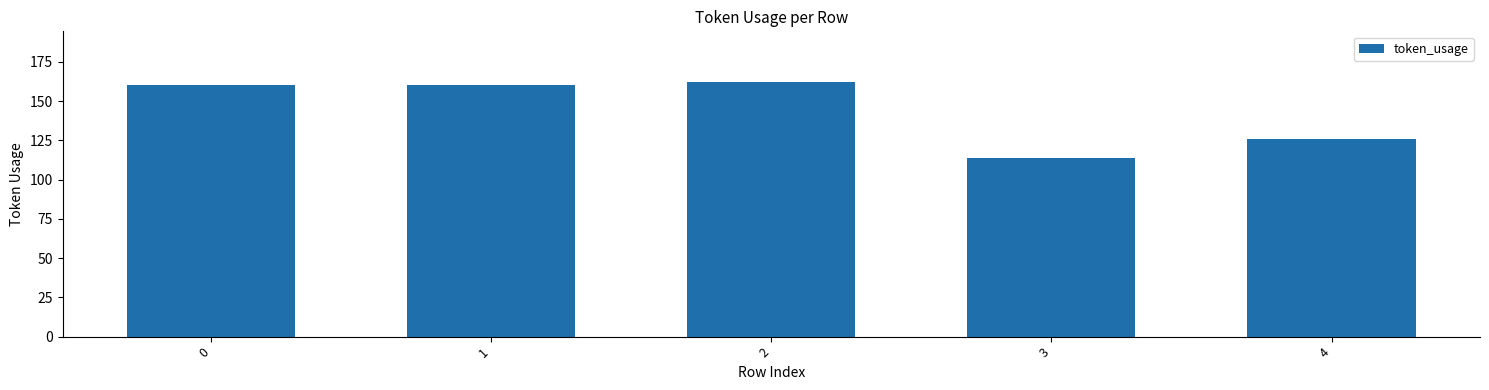

What is the smallest value displayed?

114